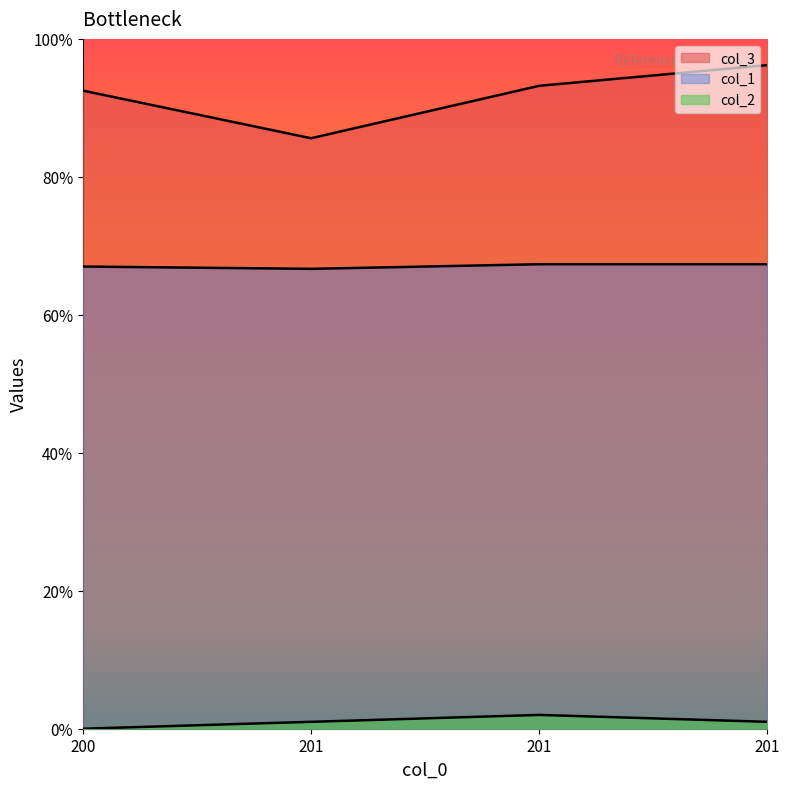

Rank the series by their maximum value, from highest to lowest.

col_3, col_1, col_2